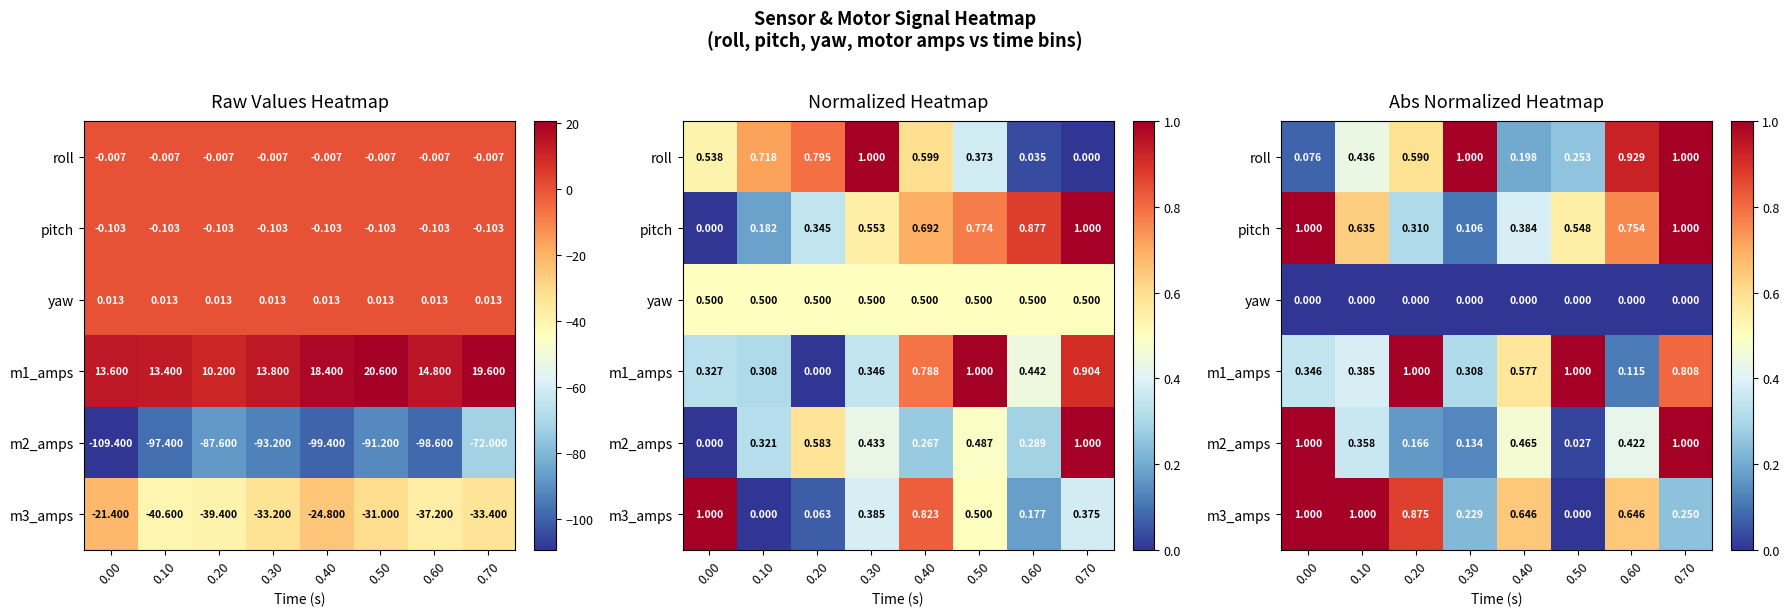

What is the greatest value displayed?

1.0